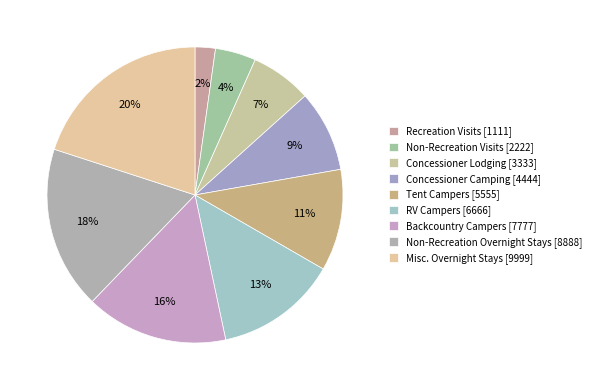

Does any single category account for the majority?

No